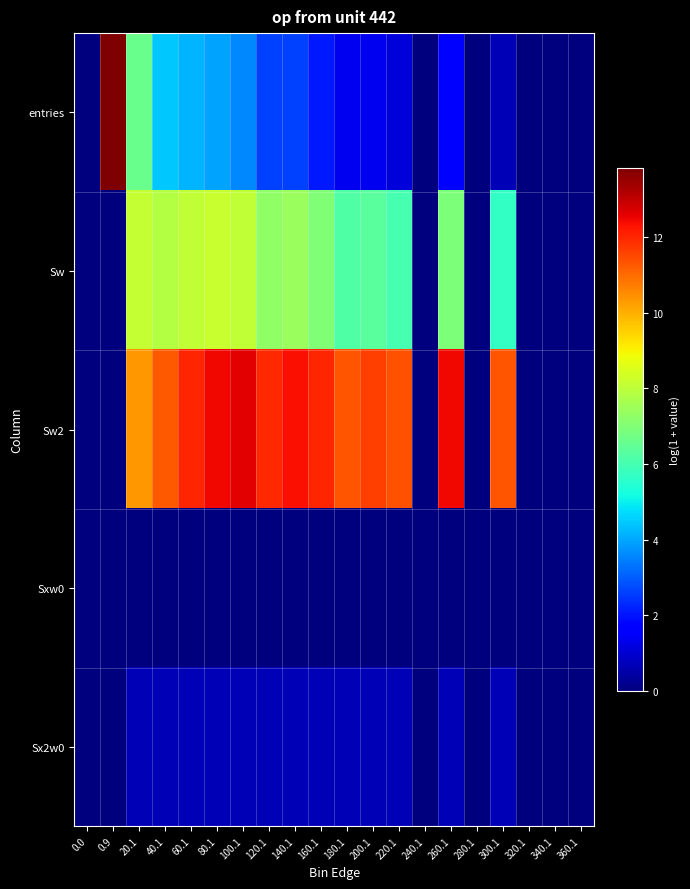

Which series has the largest total across all categories?

Sw2